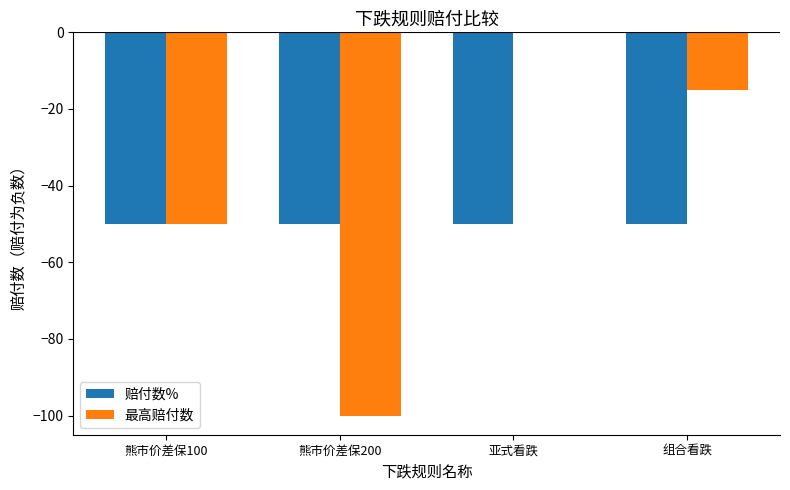

What is the sum of all 赔付数% values?

-200